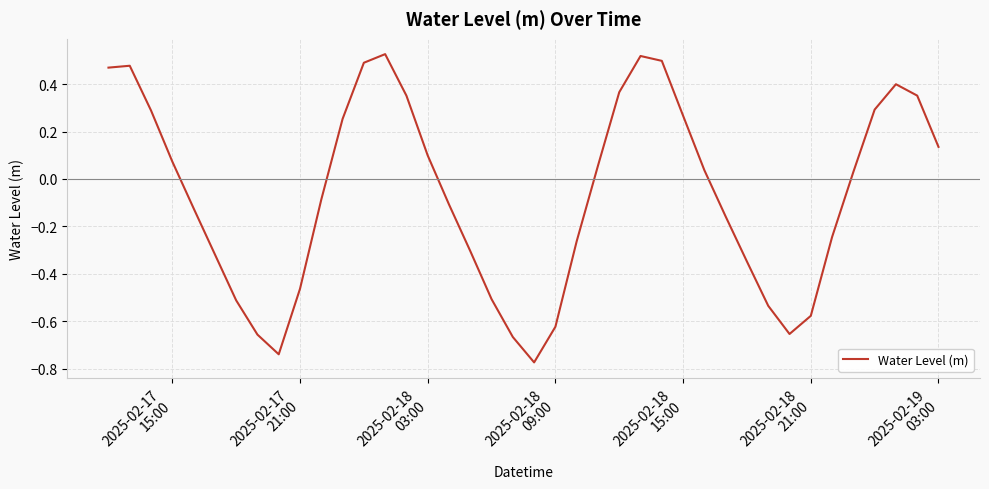

How many categories are shown in the chart?

40